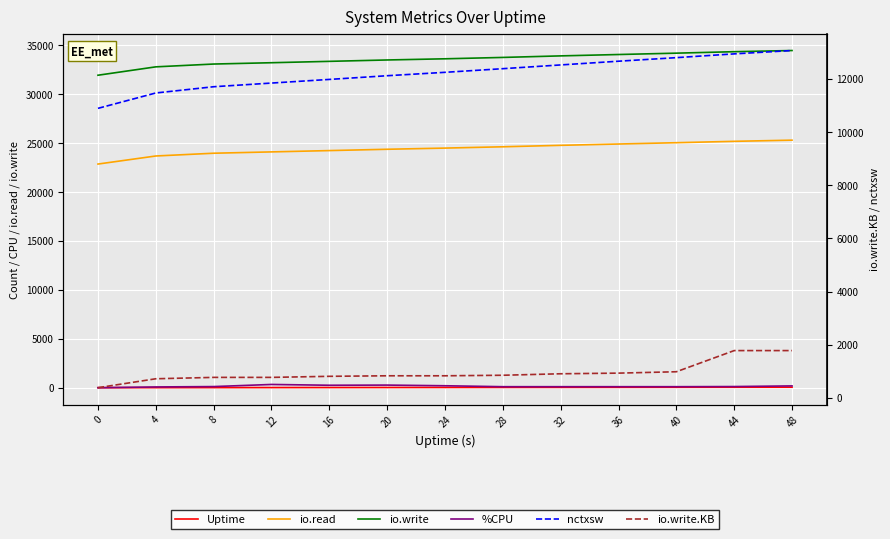

Where does the %CPU series first go above 114?

8